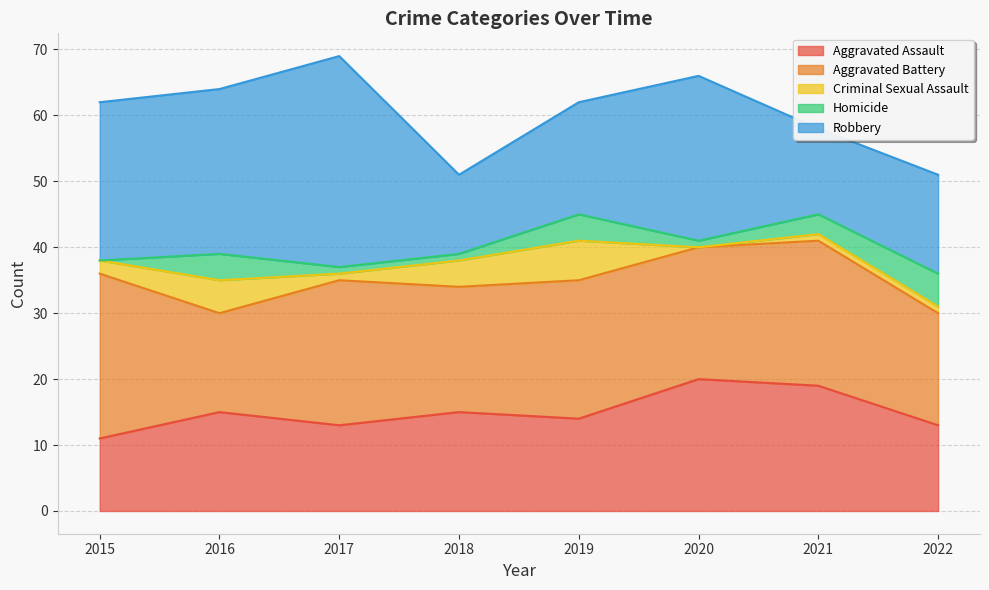

Reading left to right, what are all the values shown in this chart?

Aggravated Assault: 11	15	13	15	14	20	19	13
Aggravated Battery: 25	15	22	19	21	20	22	17
Criminal Sexual Assault: 2	5	1	4	6	0	1	1
Homicide: 0	4	1	1	4	1	3	5
Robbery: 24	25	32	12	17	25	13	15